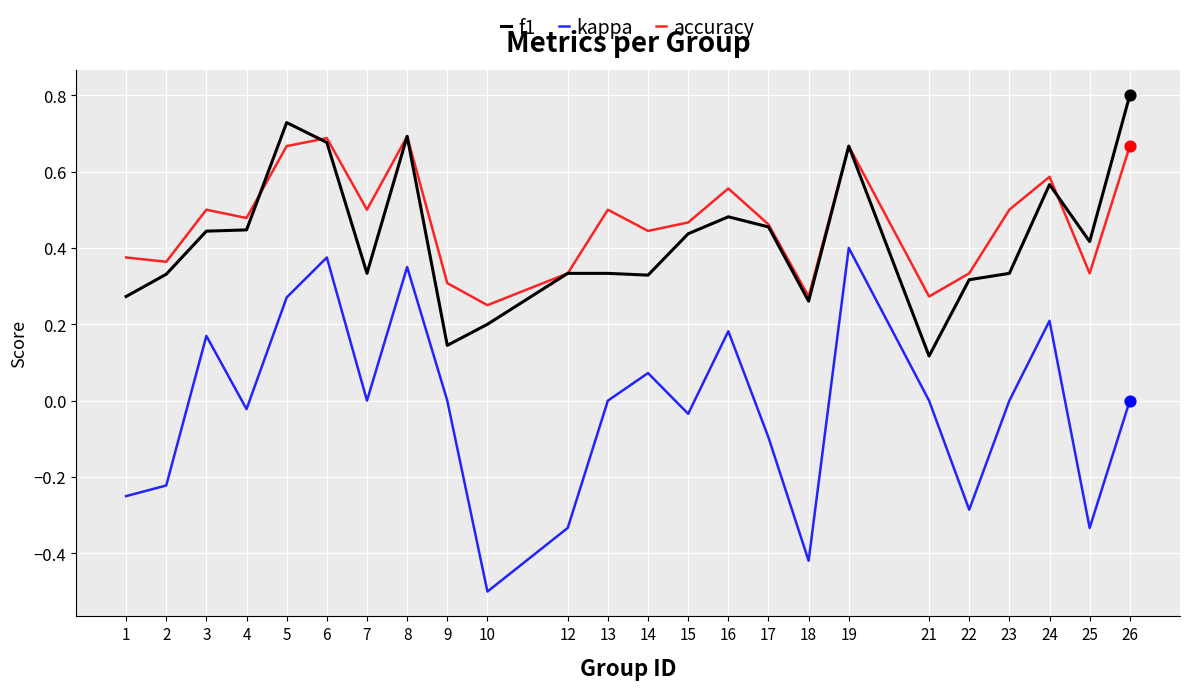

What are all the series names shown in the legend?

f1, kappa, accuracy